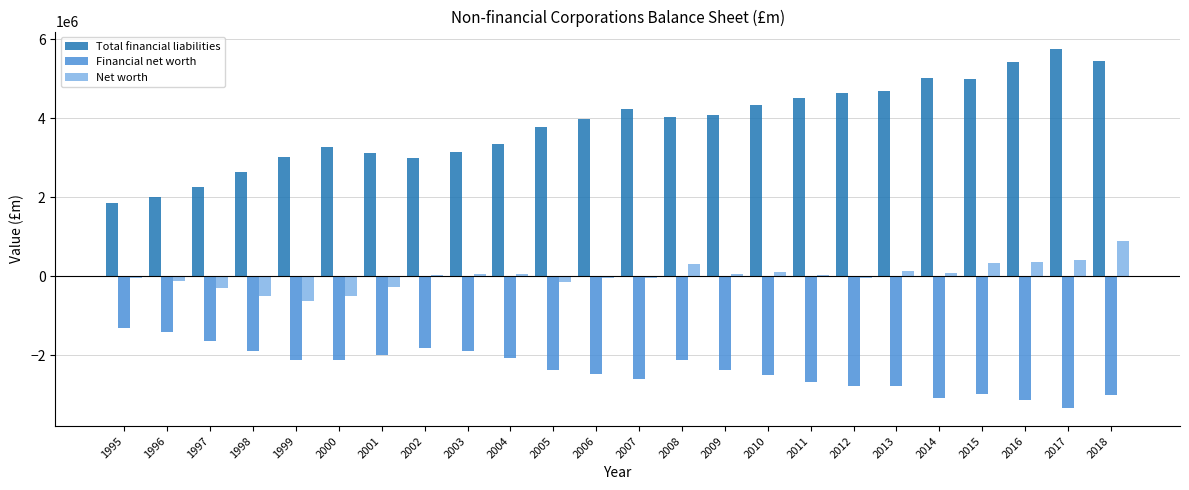

Which series has the largest total across all categories?

Total financial liabilities